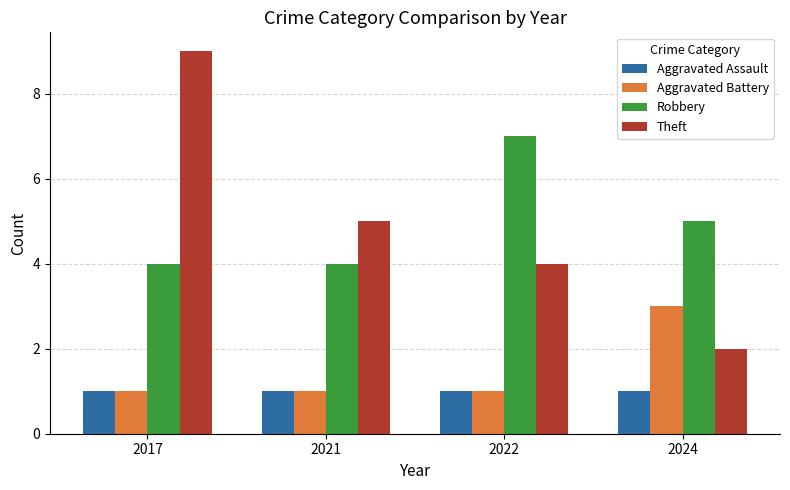

At which category is the sum across all series the highest?

2017